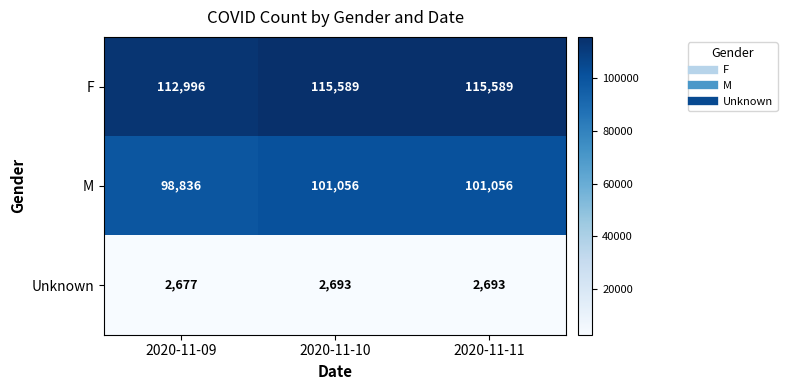

What value does the M series have at 2020-11-10?

101056